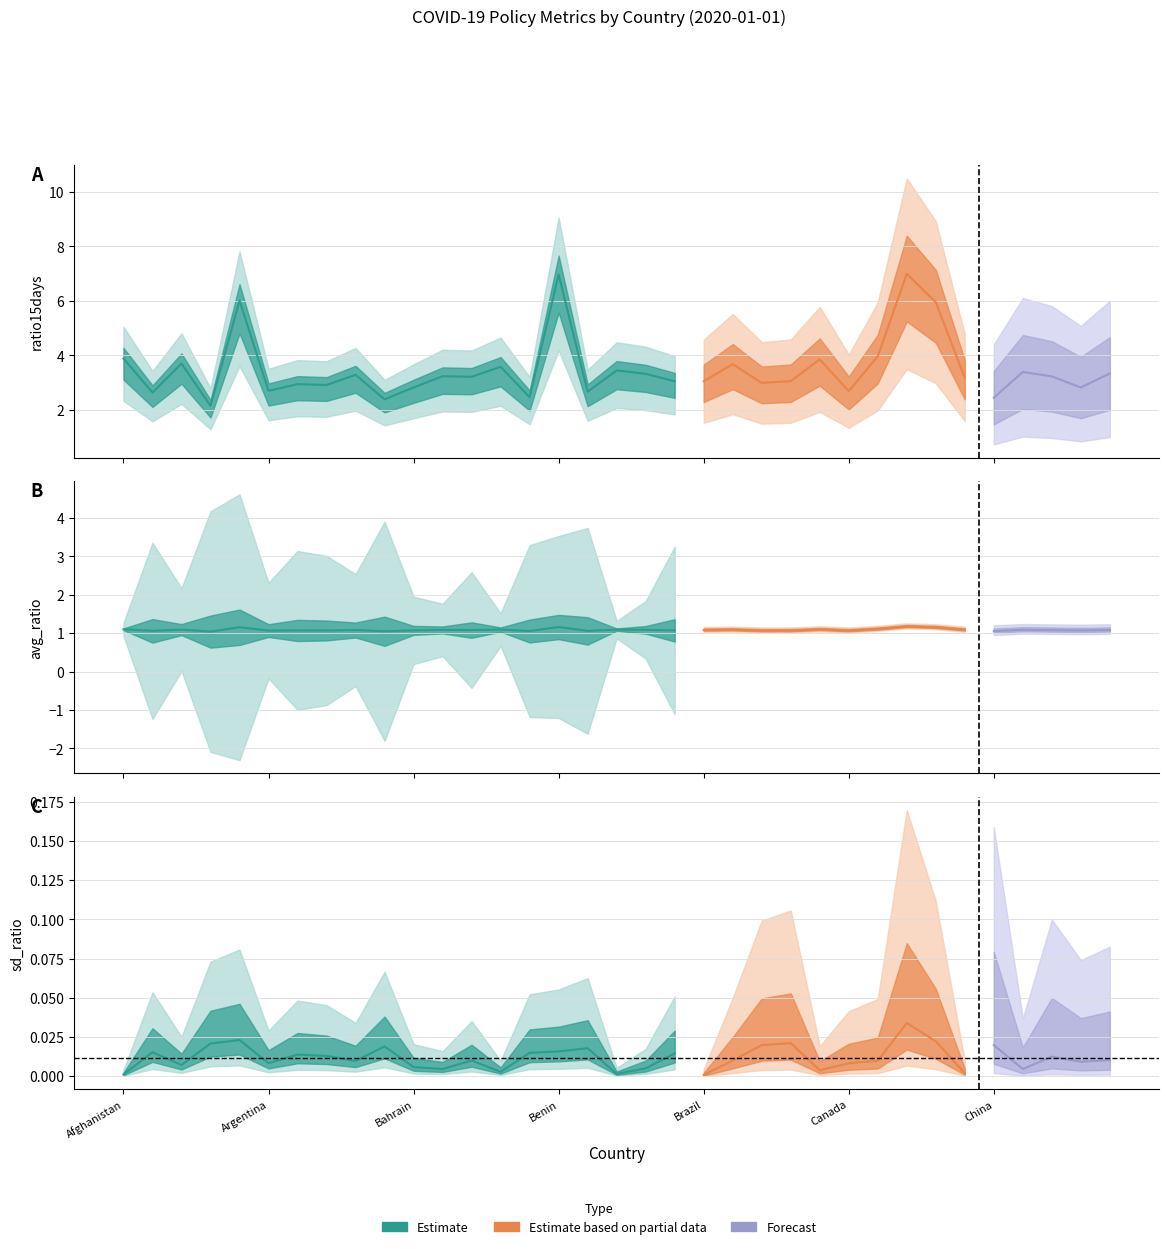

True or false: sd_ratio has a value of 0.0 at Botswana.

True